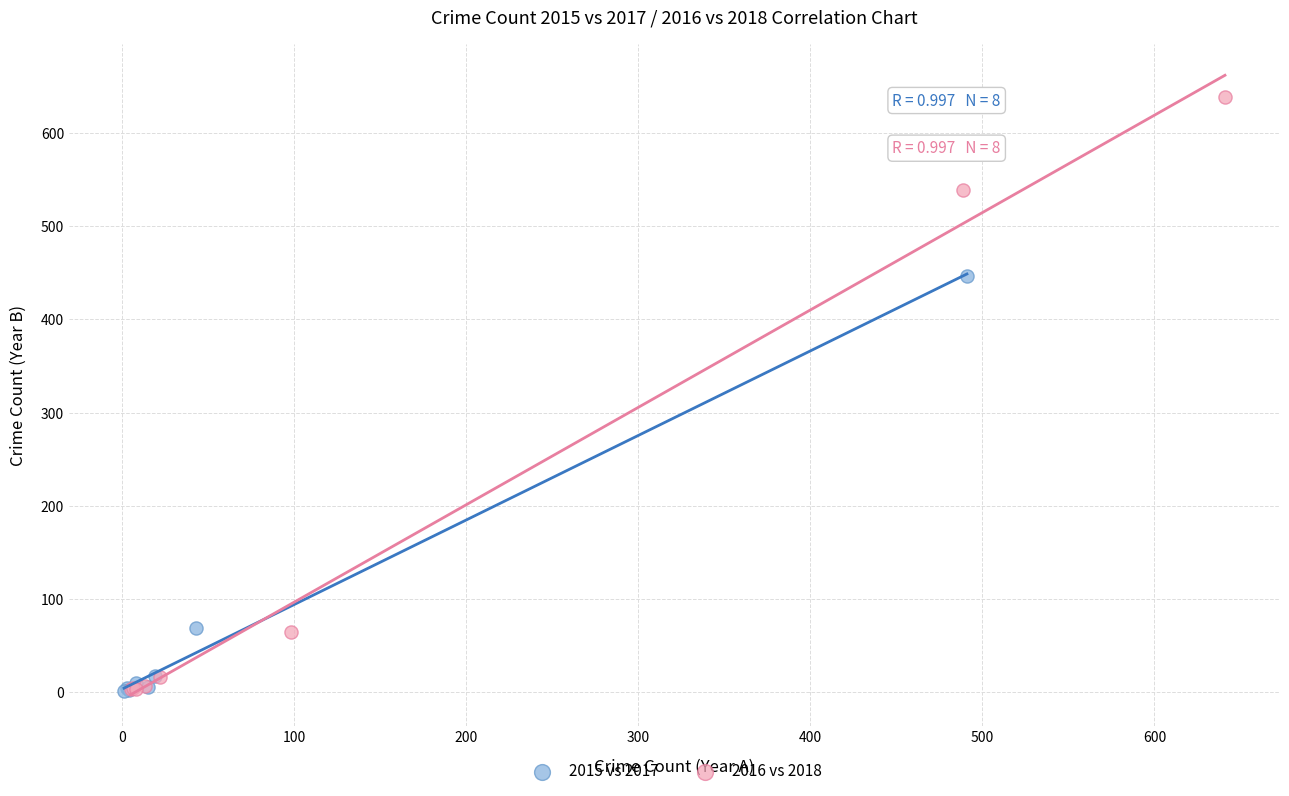

Which series contains the highest Y value?

2016 vs 2018